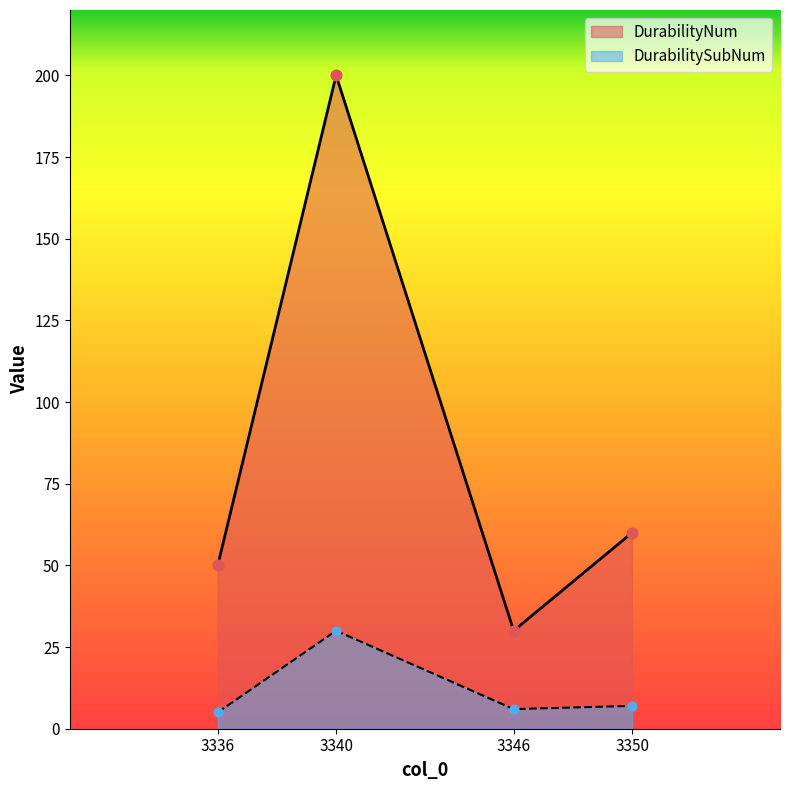

At how many categories does at least one series exceed 129?

1